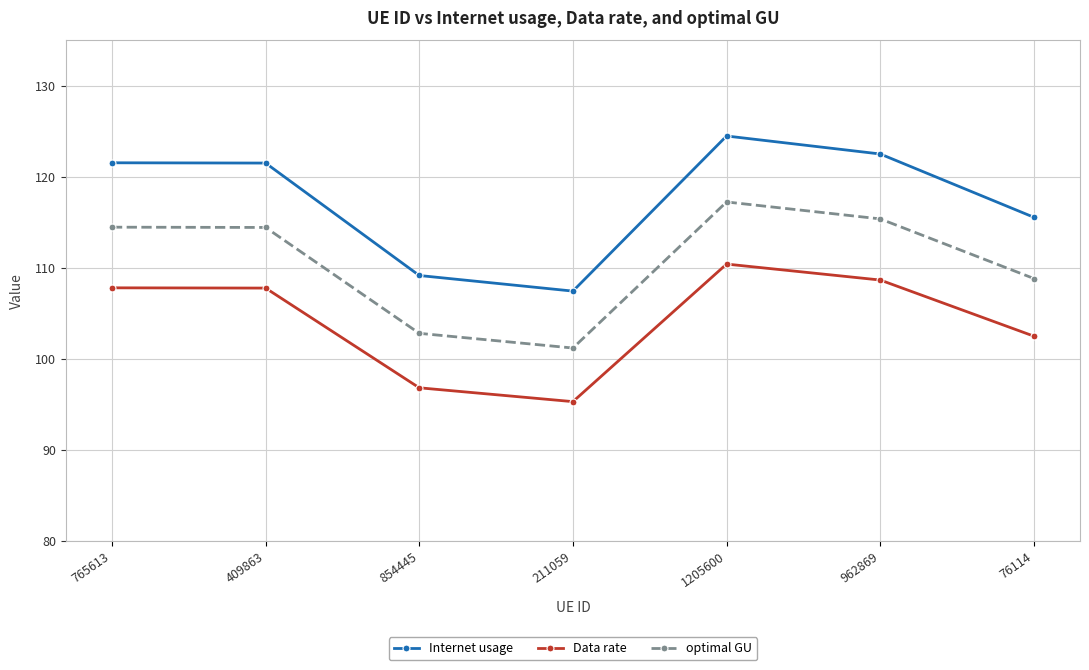

True or false: Data rate and optimal GU cross at least once.

False